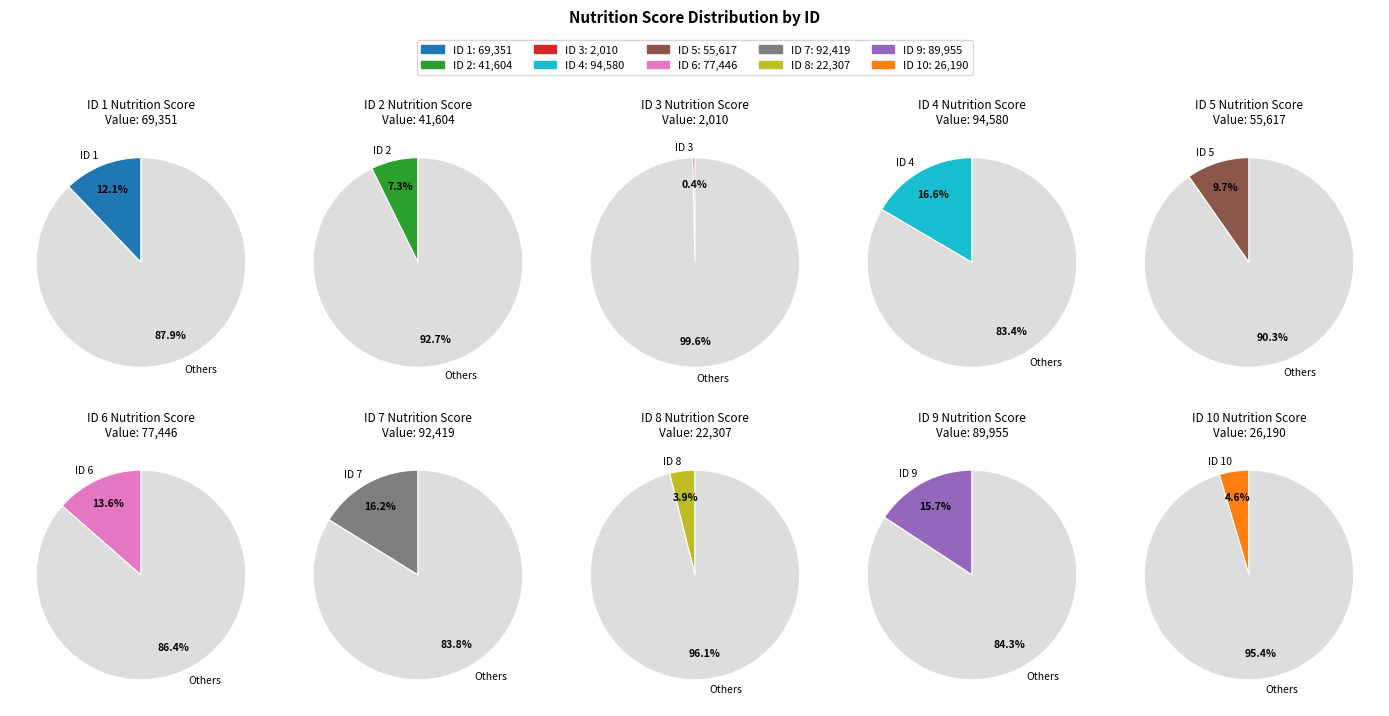

Combined, what portion of the pie is 7 and 9?

31.9%